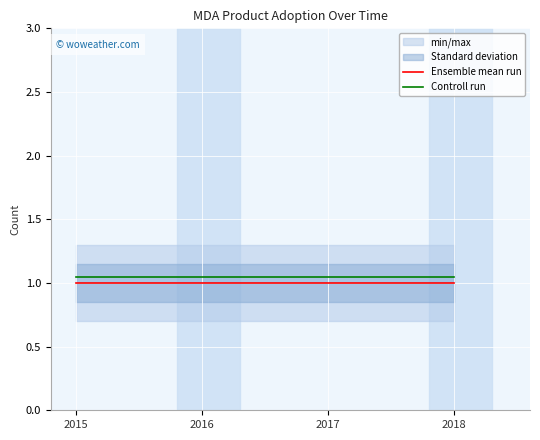

True or false: Ensemble mean run has a value of 0.5 at 2017.

False